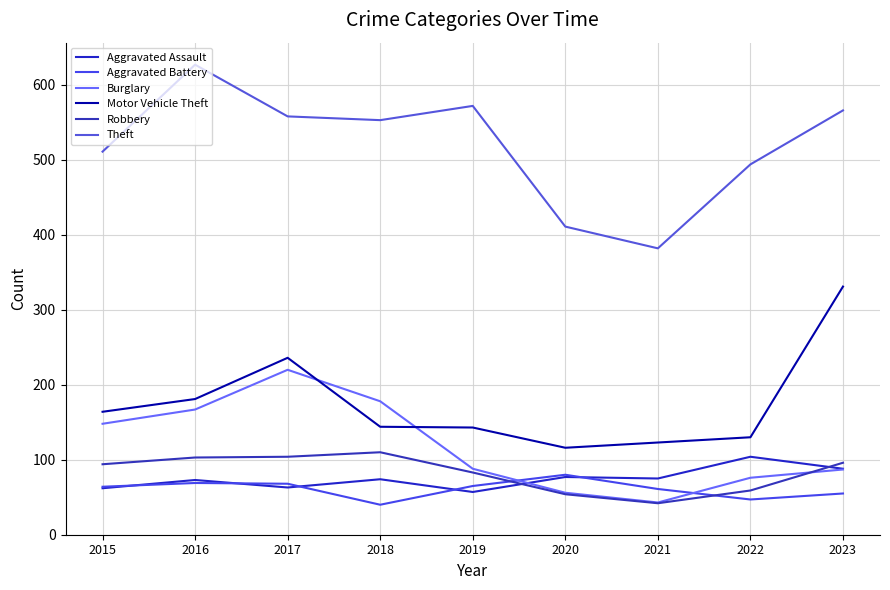

Reading left to right, list all the values displayed in this chart.

Aggravated Assault: 2015=62	2016=73	2017=63	2018=74	2019=57	2020=77	2021=75	2022=104	2023=88
Aggravated Battery: 2015=64	2016=69	2017=68	2018=40	2019=65	2020=80	2021=61	2022=47	2023=55
Burglary: 2015=148	2016=167	2017=220	2018=178	2019=88	2020=56	2021=43	2022=76	2023=87
Motor Vehicle Theft: 2015=164	2016=181	2017=236	2018=144	2019=143	2020=116	2021=123	2022=130	2023=331
Robbery: 2015=94	2016=103	2017=104	2018=110	2019=83	2020=54	2021=42	2022=59	2023=96
Theft: 2015=511	2016=627	2017=558	2018=553	2019=572	2020=411	2021=382	2022=494	2023=566